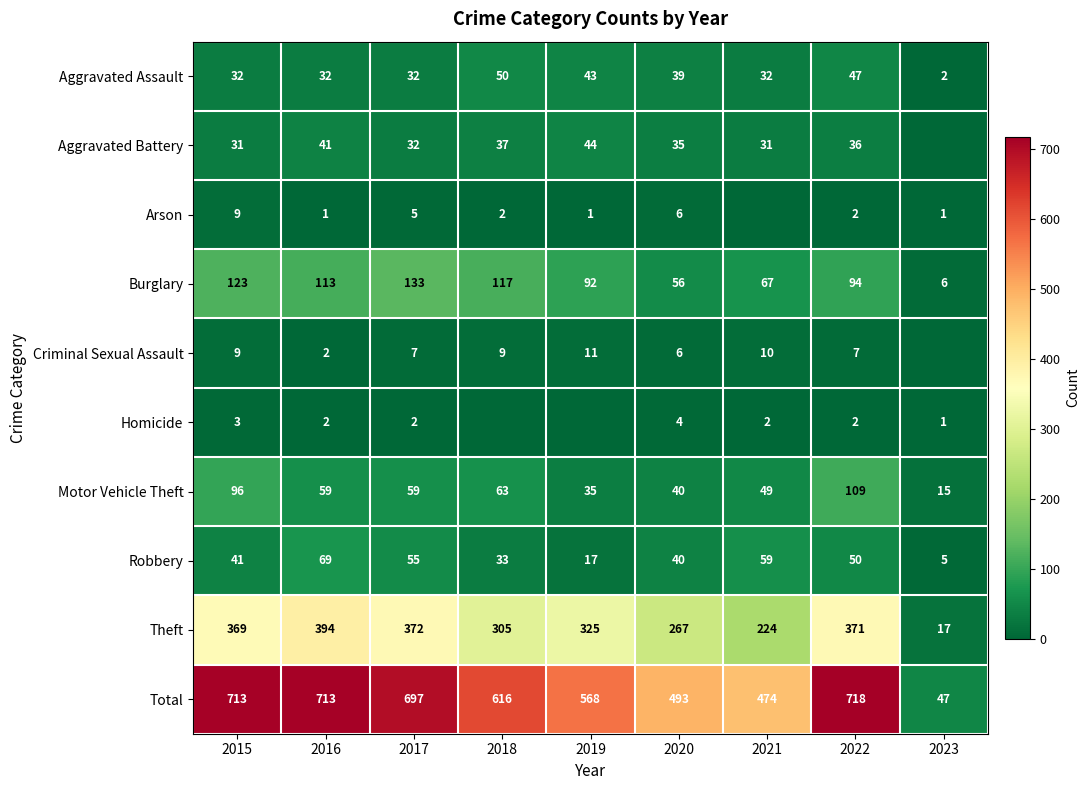

Rank the categories by Robbery value from highest to lowest.

2016, 2021, 2017, 2022, 2015, 2020, 2018, 2019, 2023